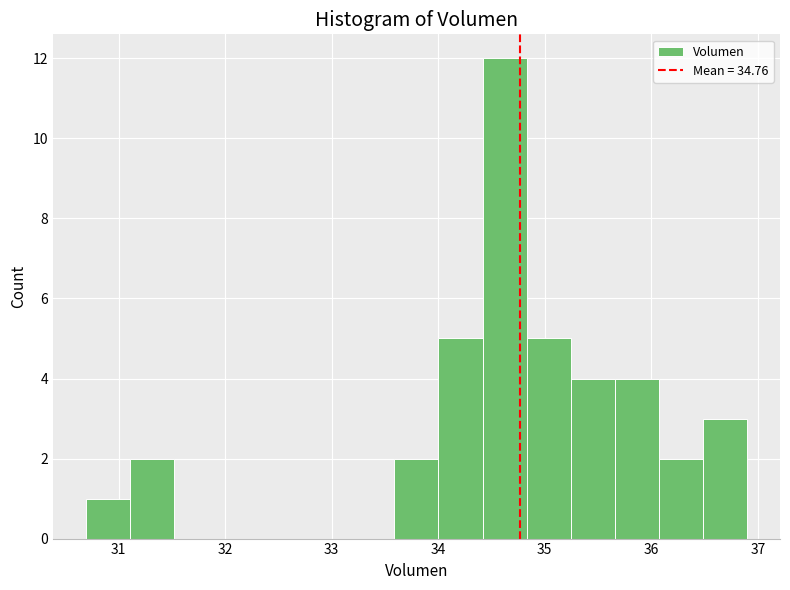

Over which range of the x-axis is the bar tallest?

34.4 to 34.8